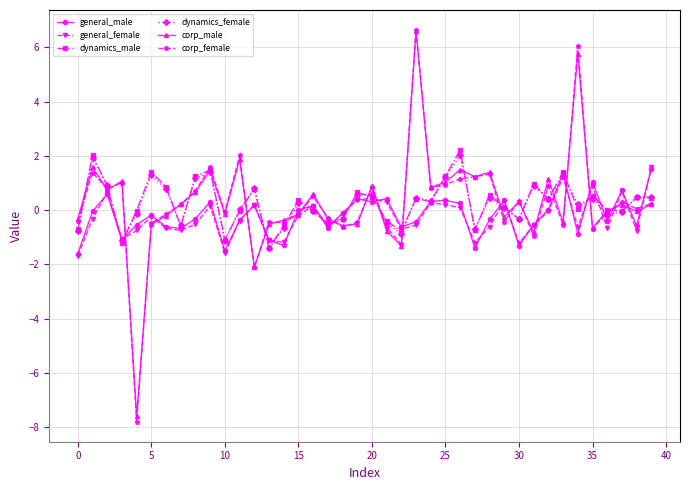

What is the minimum value for dynamics_male?

-1.4